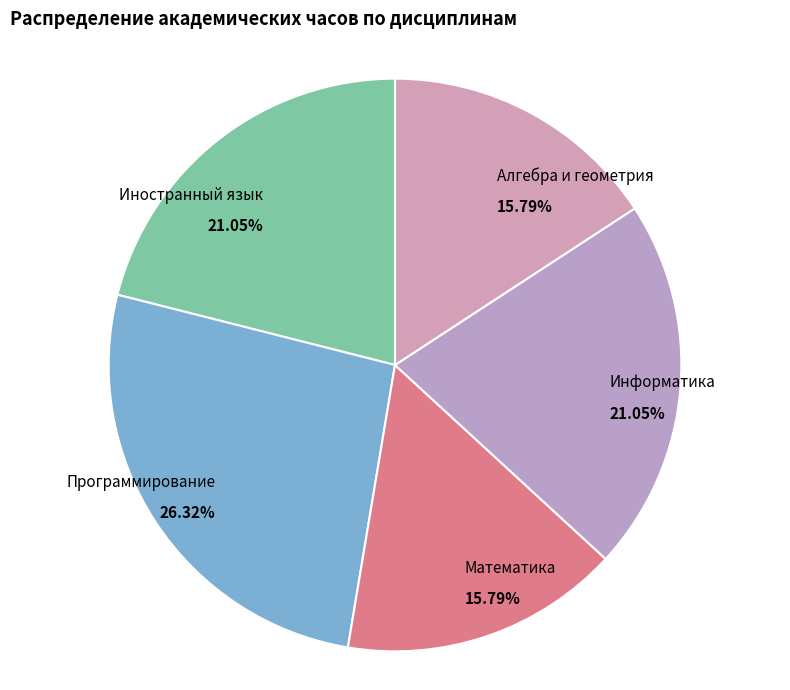

Which has a higher value, Математика or Иностранный язык?

Иностранный язык